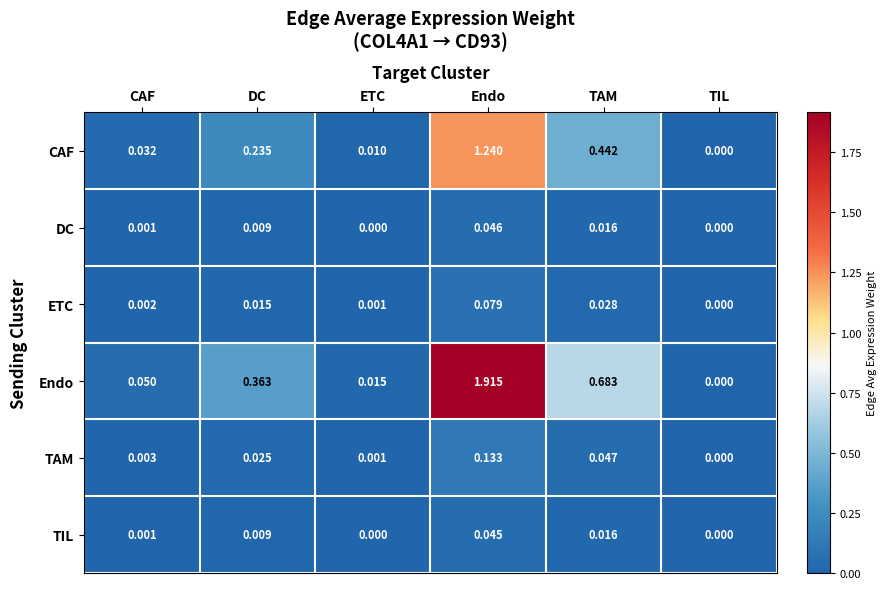

Which series has the largest total across all categories?

Endo